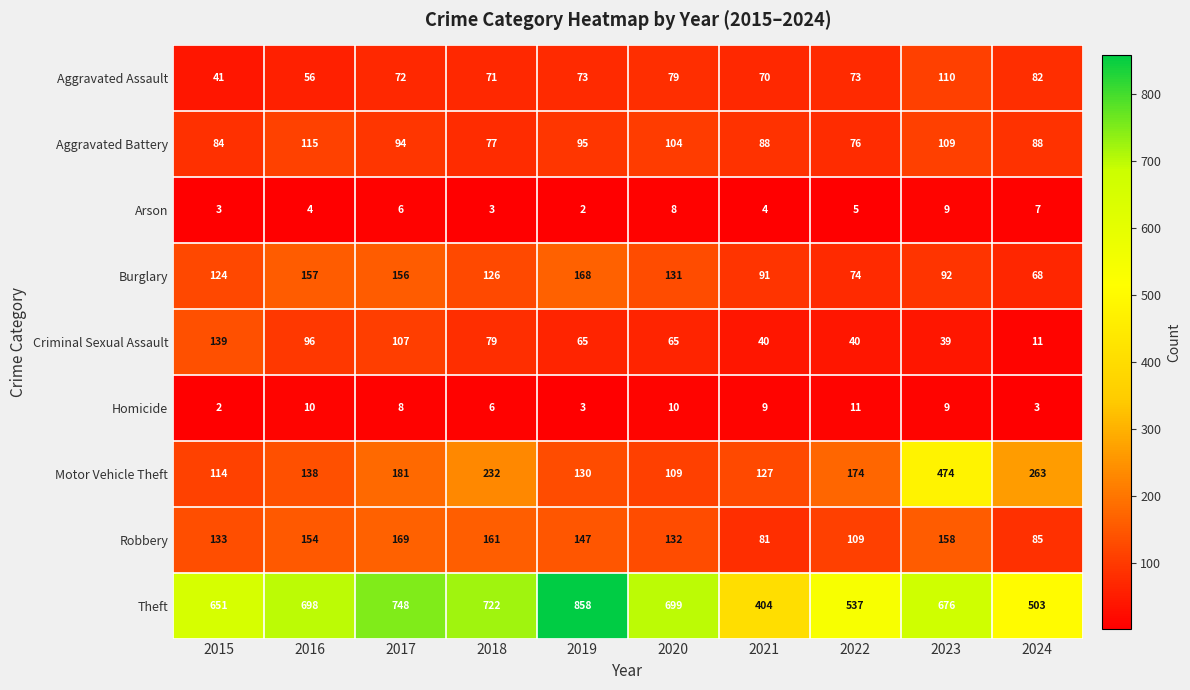

How many categories are shown in the chart?

10